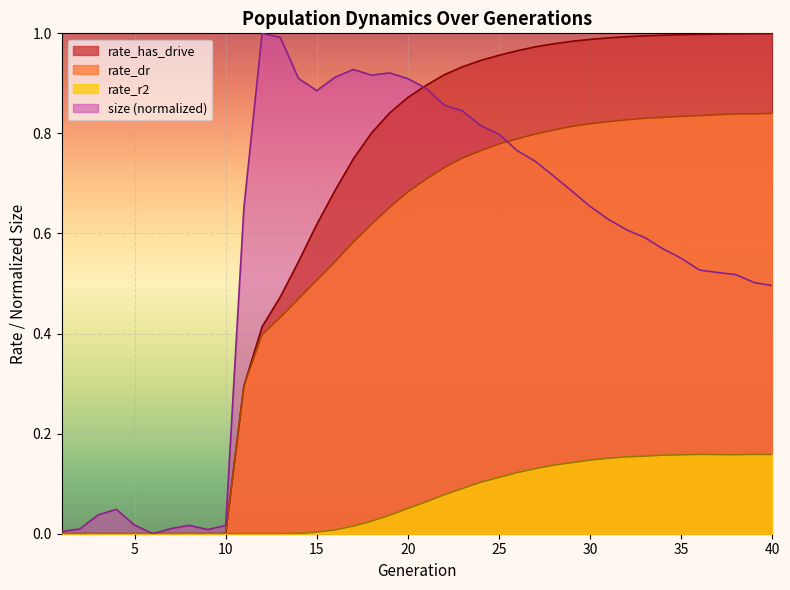

Which category has the lowest value in the rate_dr series?

1